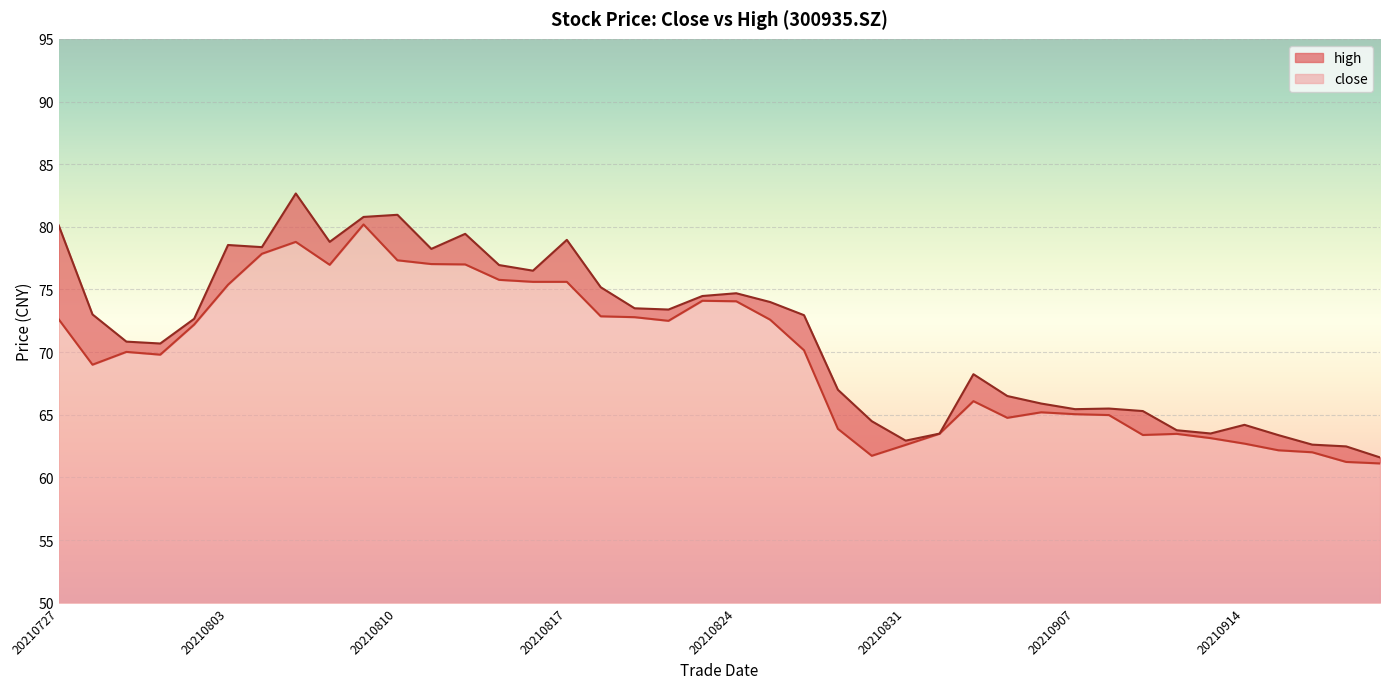

What is the spread (max minus min) of values at 20210902?

2.1